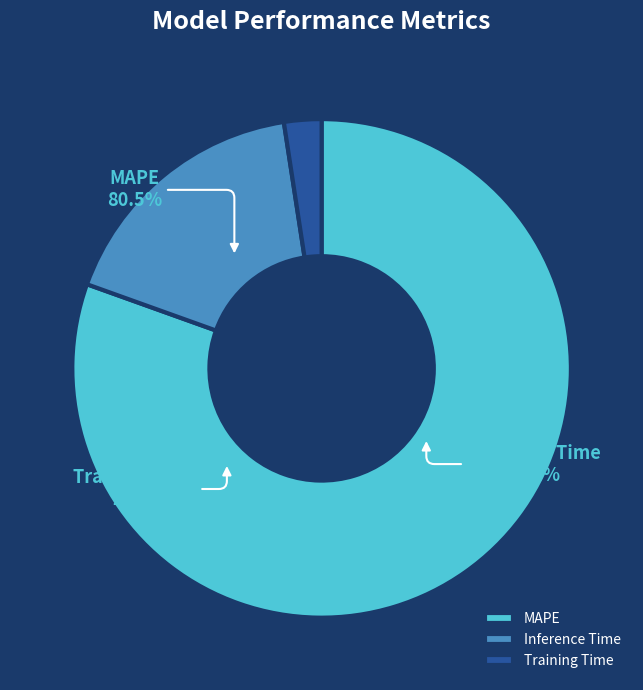

The MAPE slice represents 92% of the pie. True or false?

False